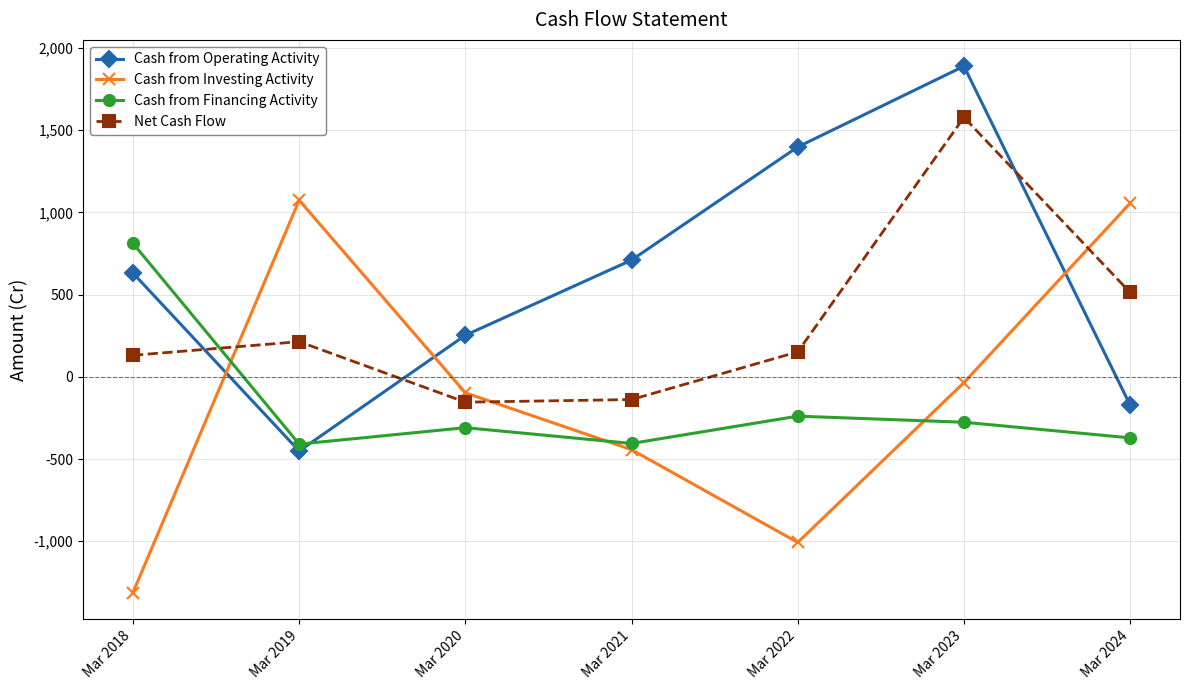

Does the chart have visible grid lines?

Yes